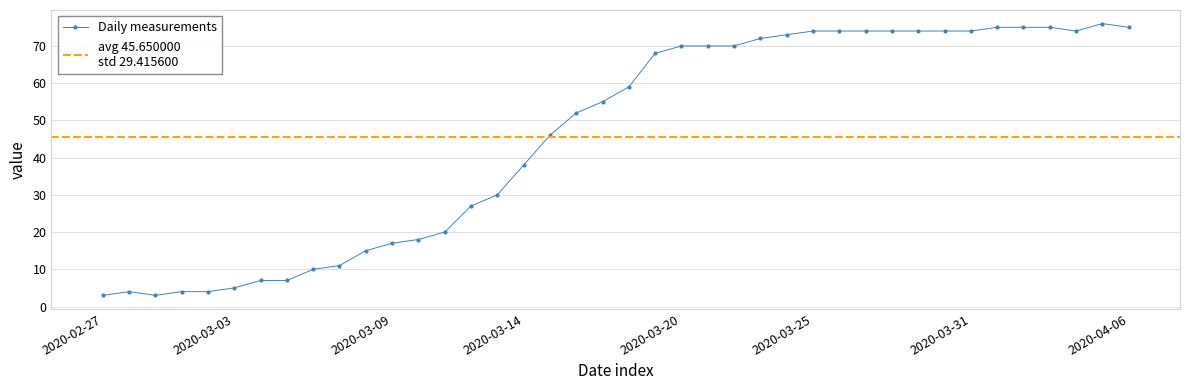

At which category does the data reach its first local peak?

2020-02-28